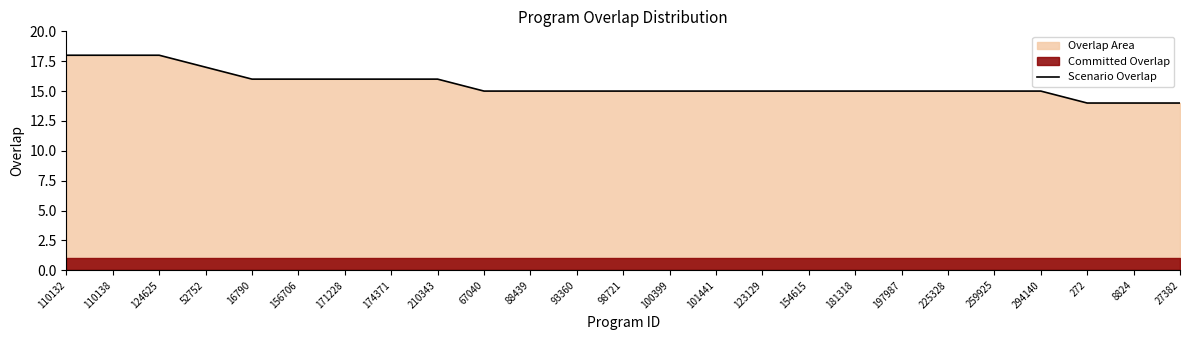

List the labels in order of value, largest first.

110132, 110138, 124625, 52752, 16790, 156706, 171228, 174371, 210343, 67040, 88439, 93360, 98721, 100399, 101441, 123129, 154615, 181318, 197987, 225328, 259925, 294140, 272, 8824, 27382